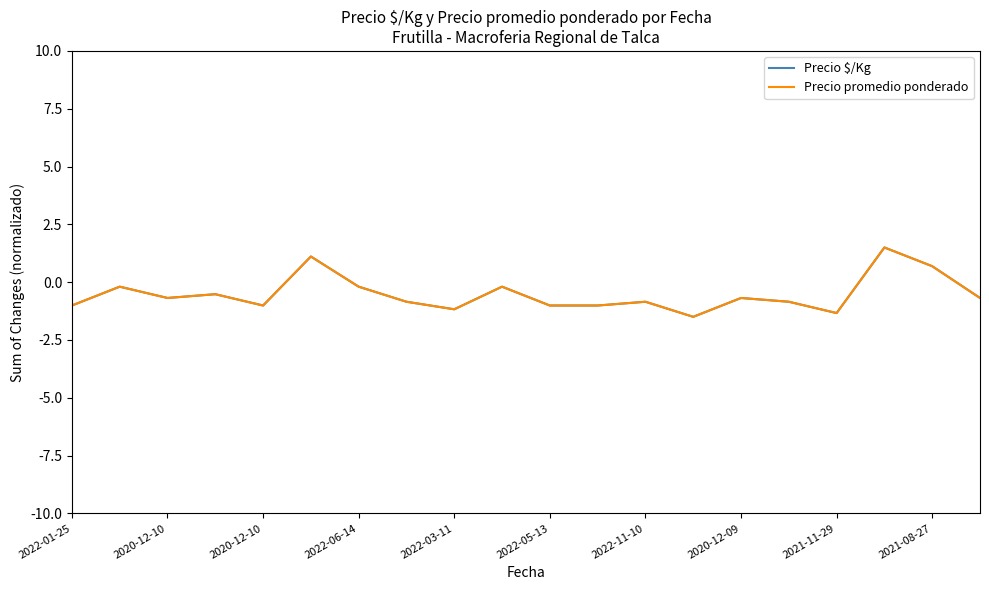

What is the highest value of the Precio promedio ponderado series?

1.5